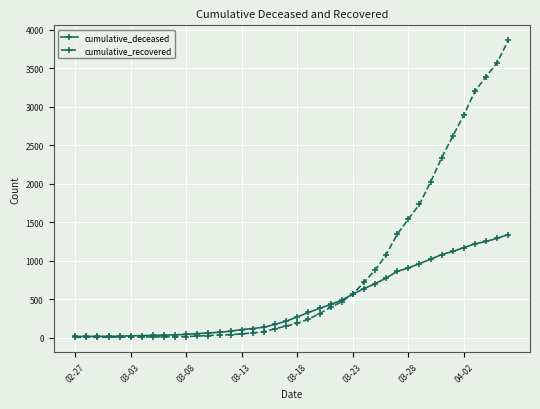

What is the highest value of the cumulative_recovered series?

3863